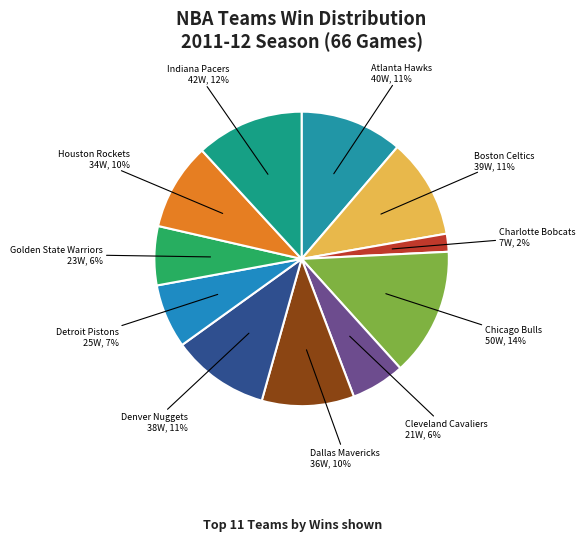

To the nearest percent, what is the average slice percentage?

9%